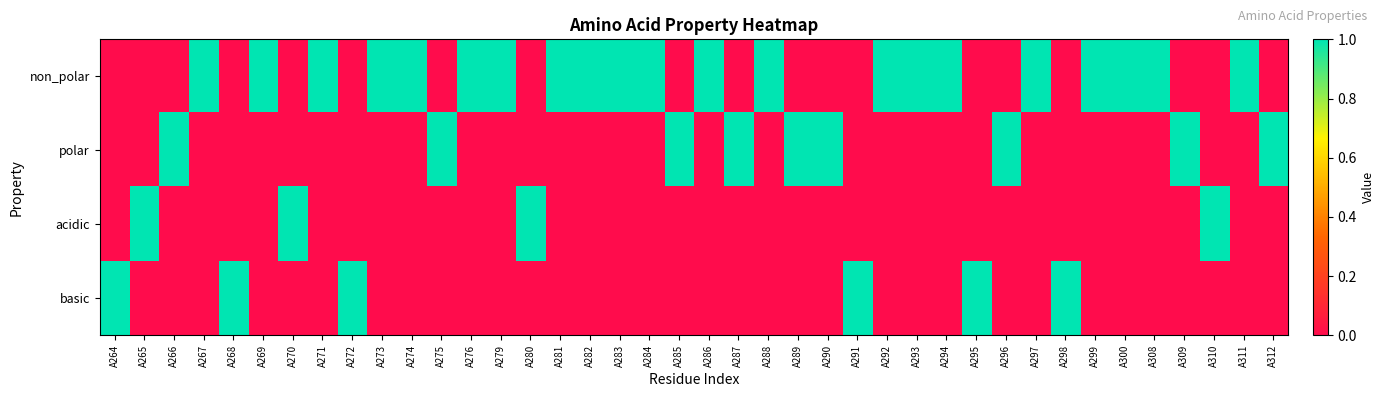

At how many categories does at least one series exceed 0?

40